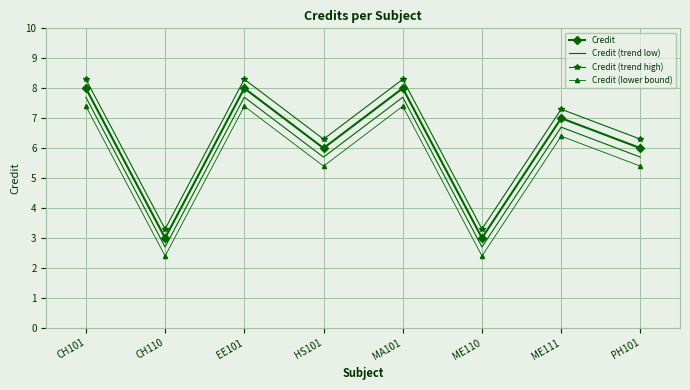

The Credit (trend low) series shows 4.3 at ME111. True or false?

False